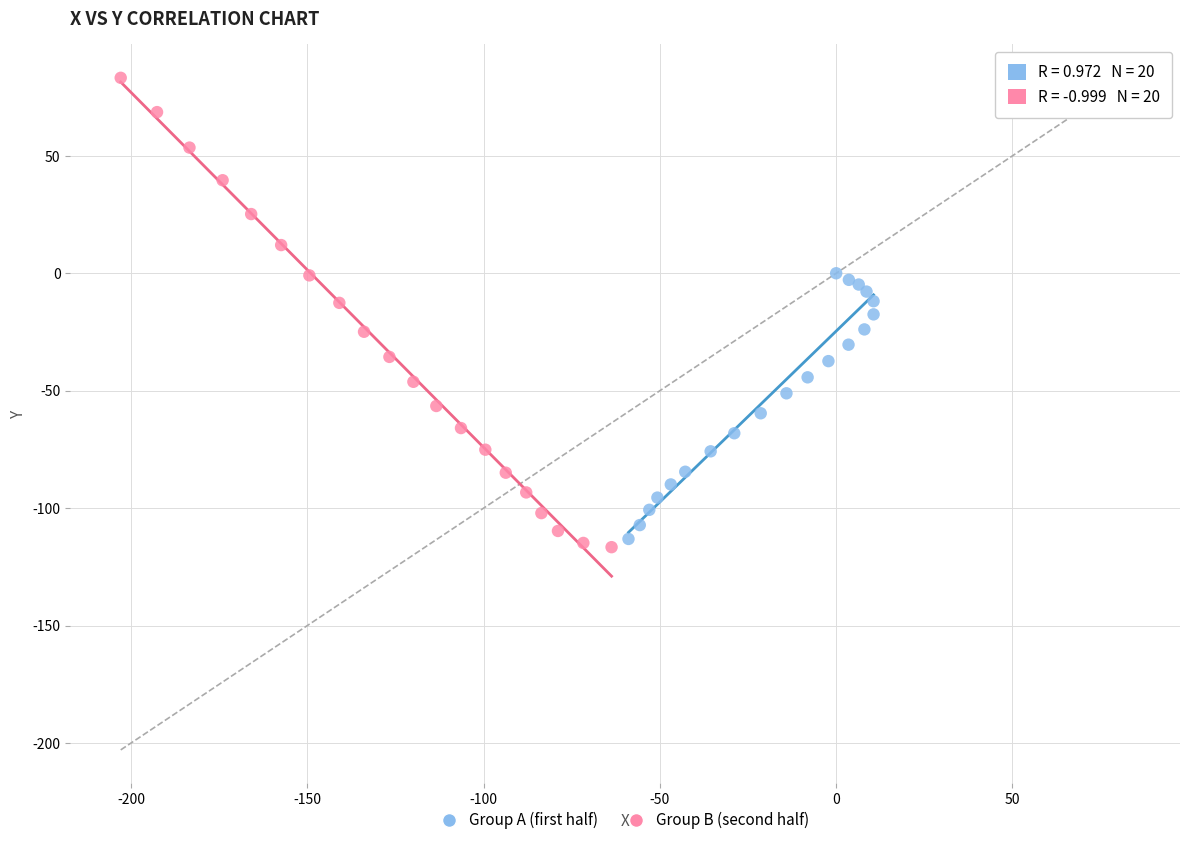

Which series reaches the minimum Y coordinate?

Group B (second half)